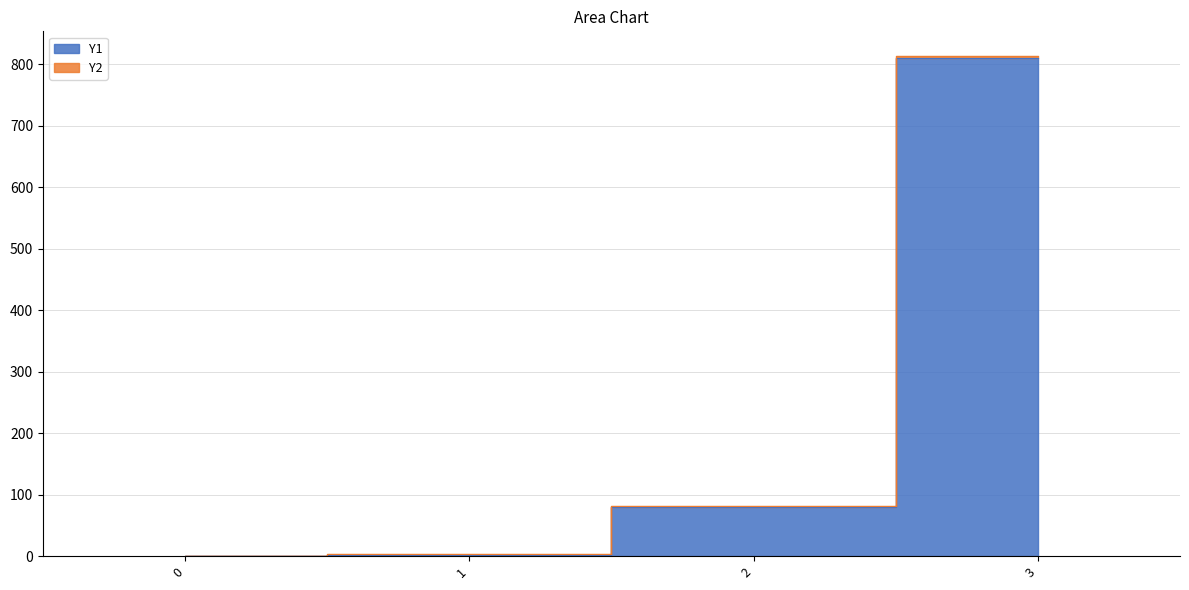

What is the value of the 3rd point from the left?

80